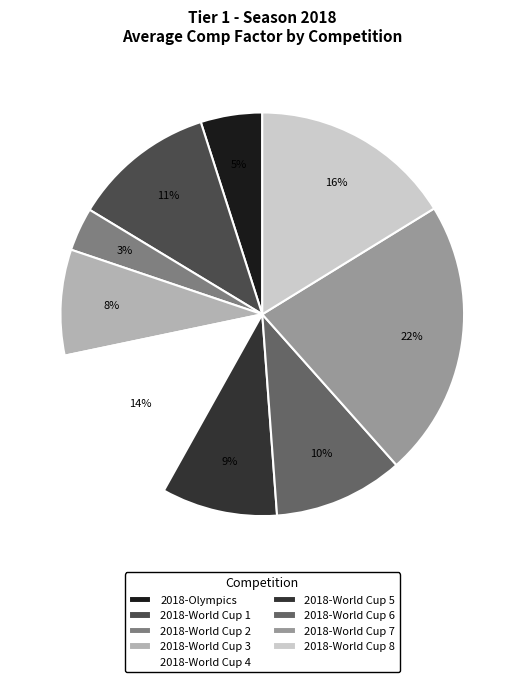

To the nearest percent, what portion does 2018-World Cup 8 represent?

16%